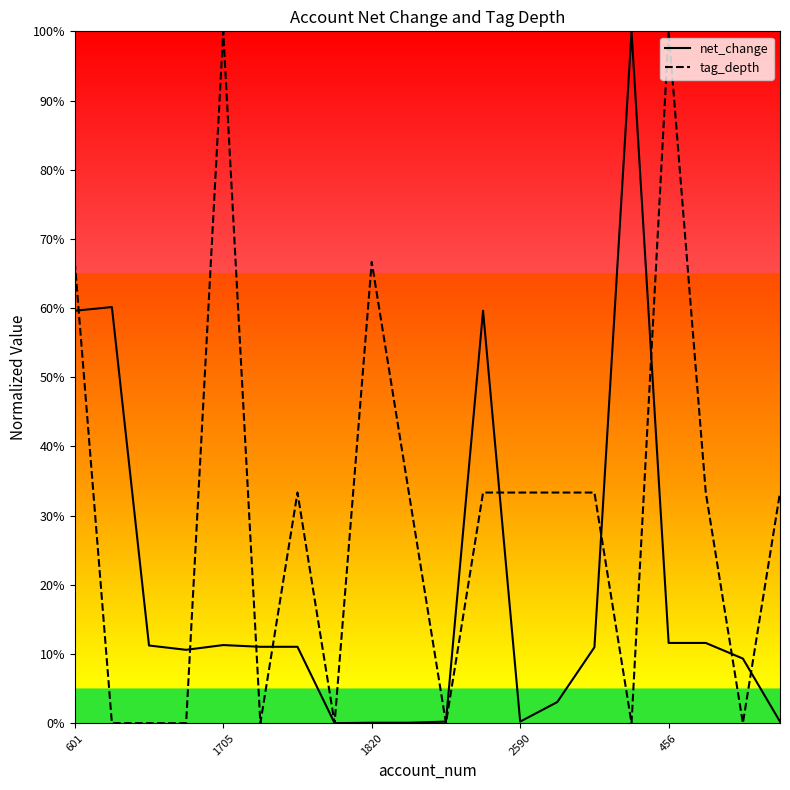

What is the value of the net_change point at the 12th from the left?

0.6